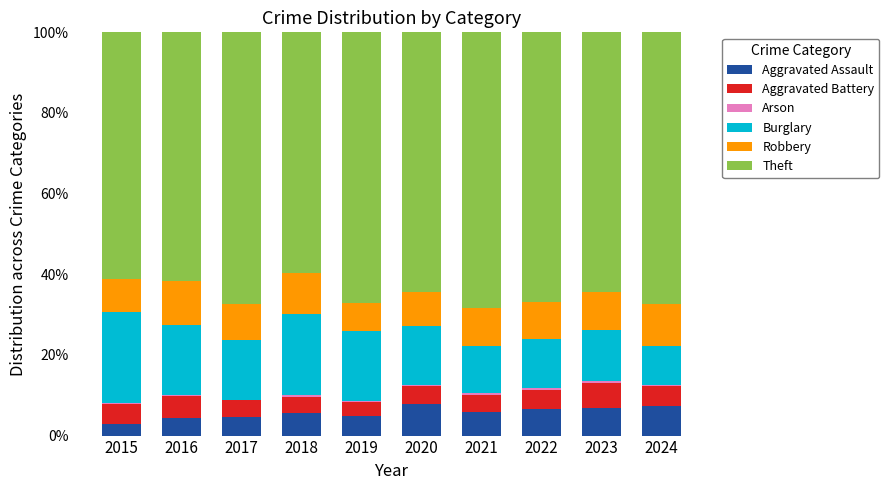

The value of Aggravated Assault at 2019 is 4.8. True or false?

True